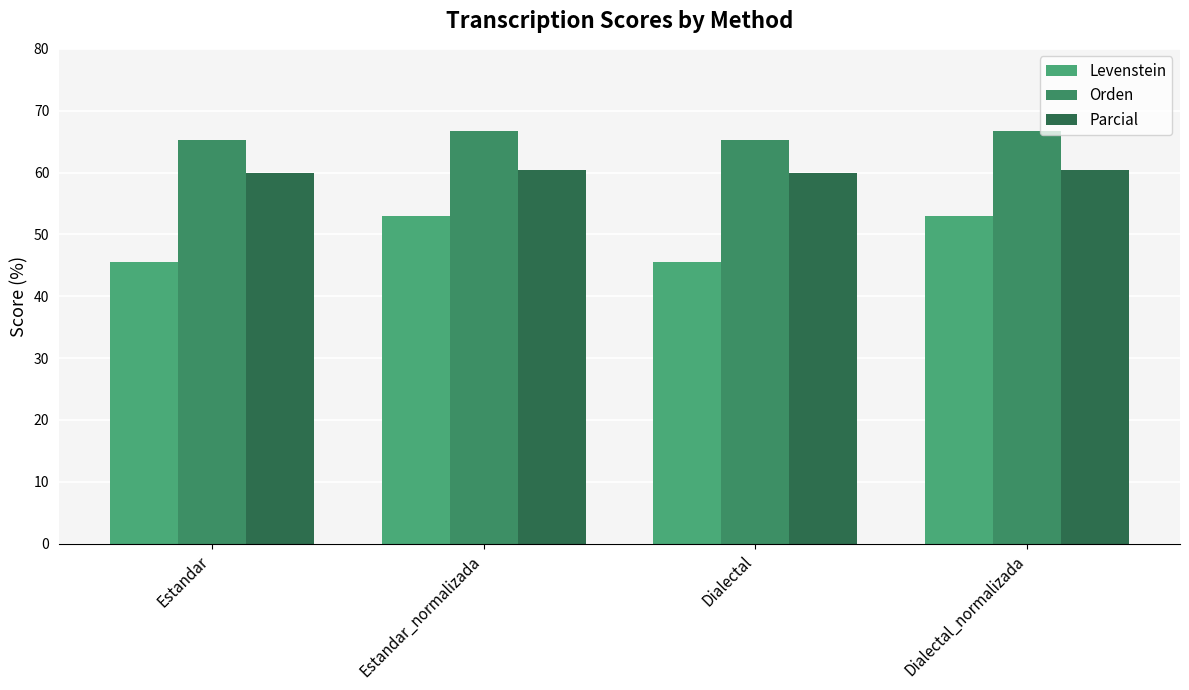

What is the label of the 1st bar from the right?

Dialectal_normalizada